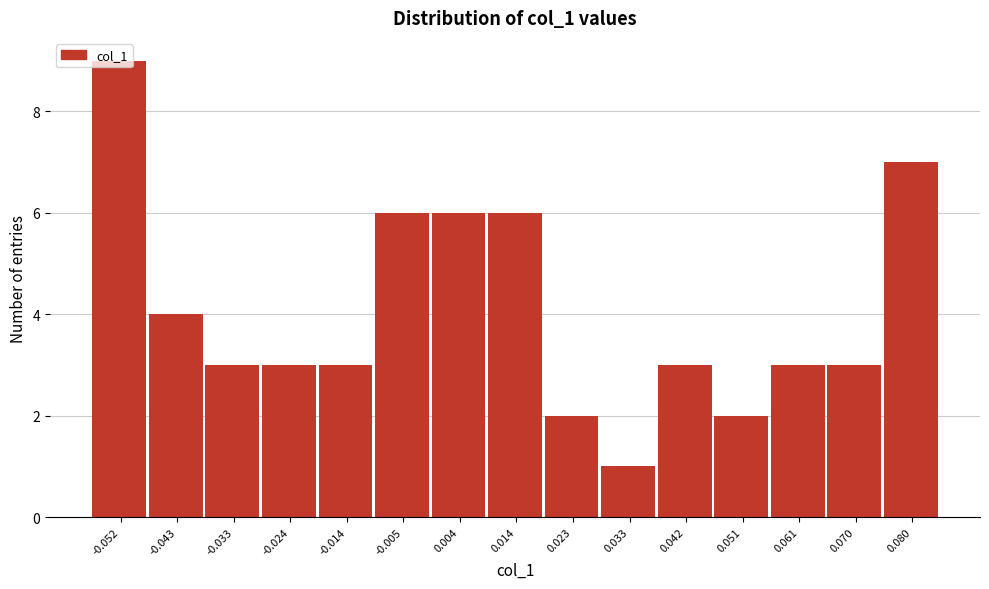

What value does the data have at -0.005?

6